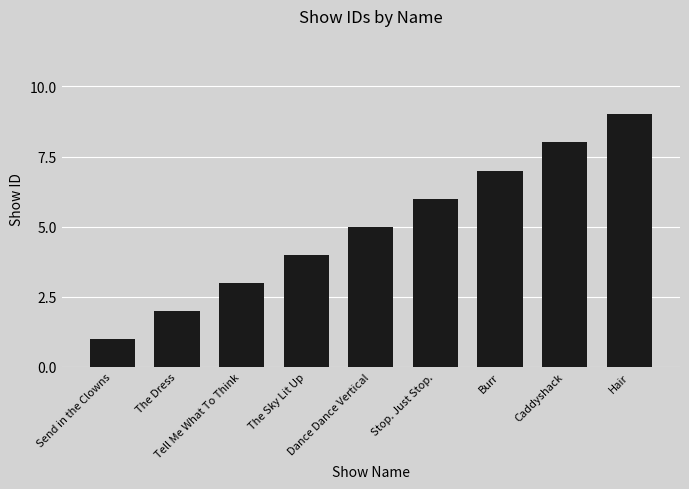

Reading left to right, transcribe all the data shown in this chart.

1	2	3	4	5	6	7	8	9